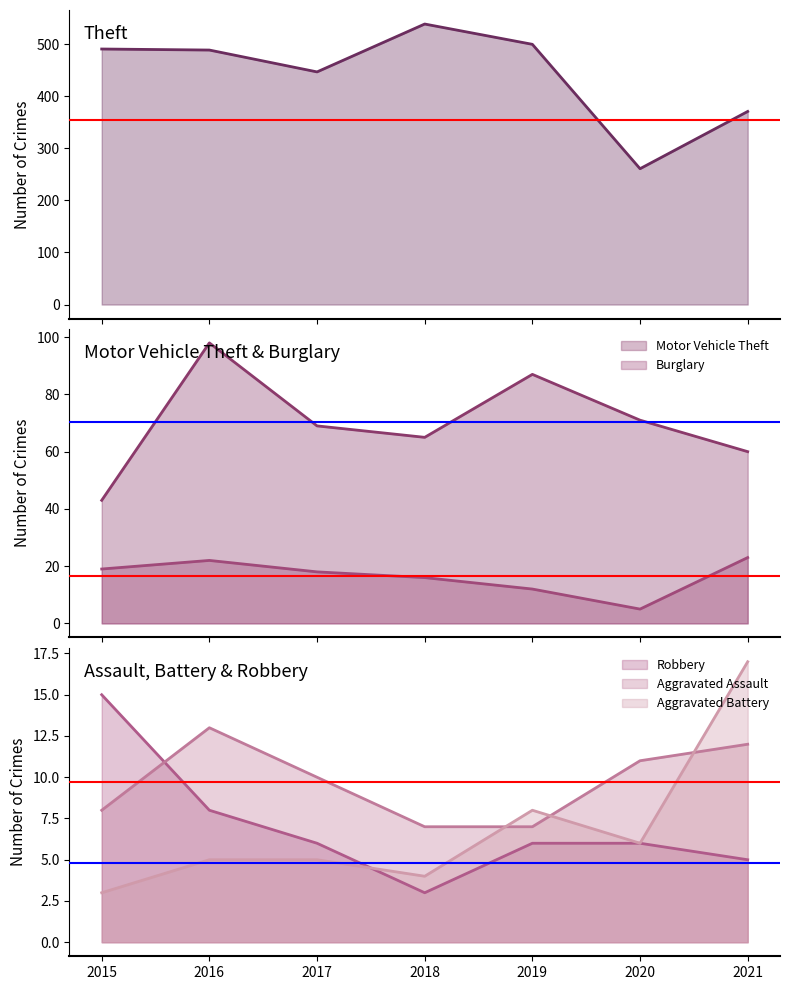

How many times do Aggravated Assault and Robbery cross each other?

1